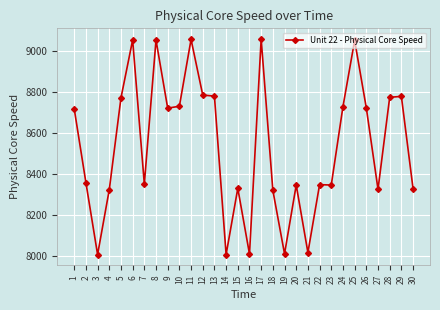

True or false: the data has more than 2 interior local peaks.

True